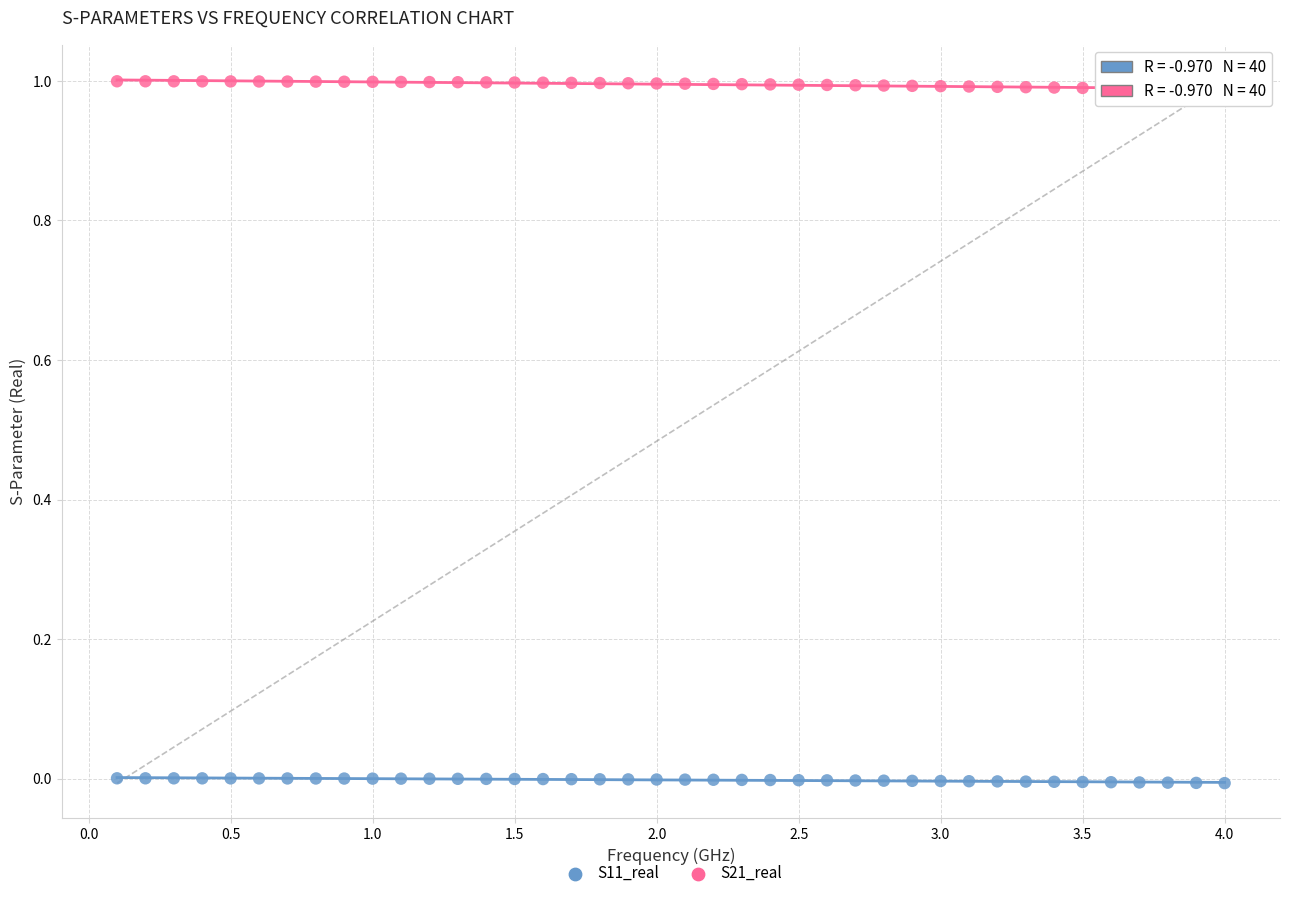

Which series contains the highest Y value?

S21_real